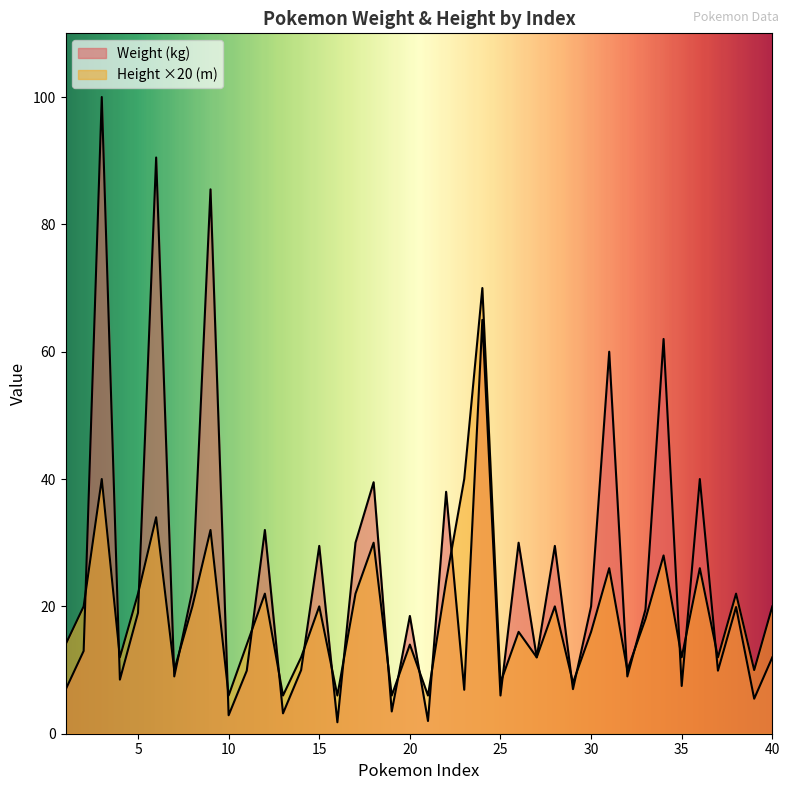

What is the sum of all Height (m) values?

766.0